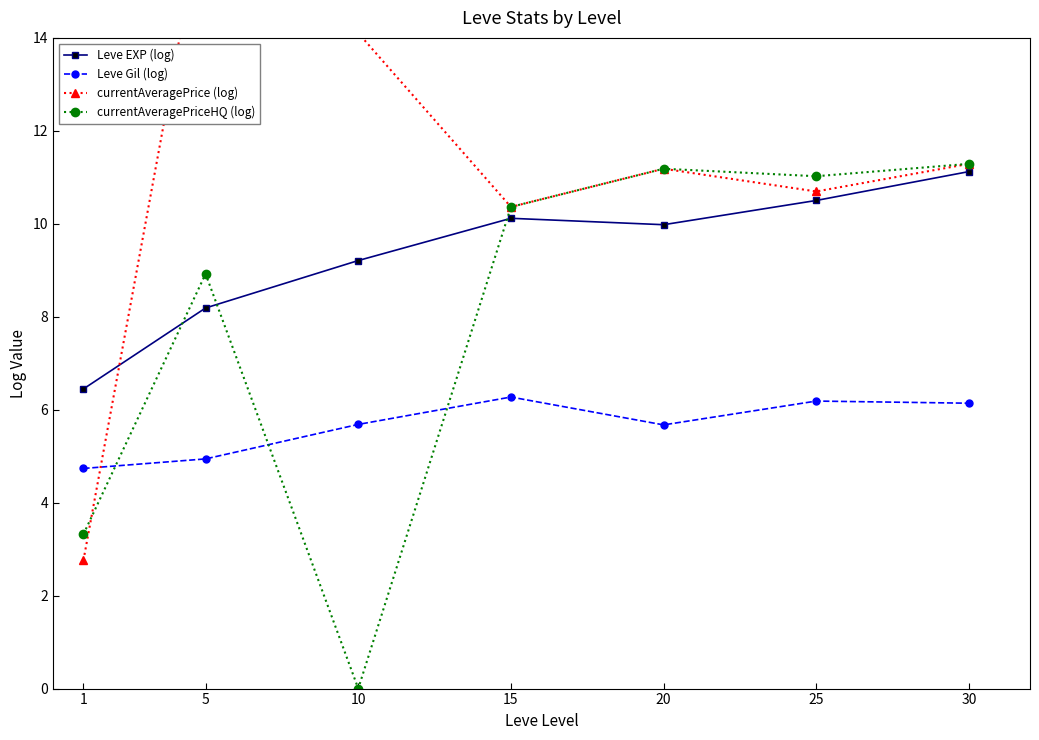

Which series has the widest spread of values?

currentAveragePrice (log)